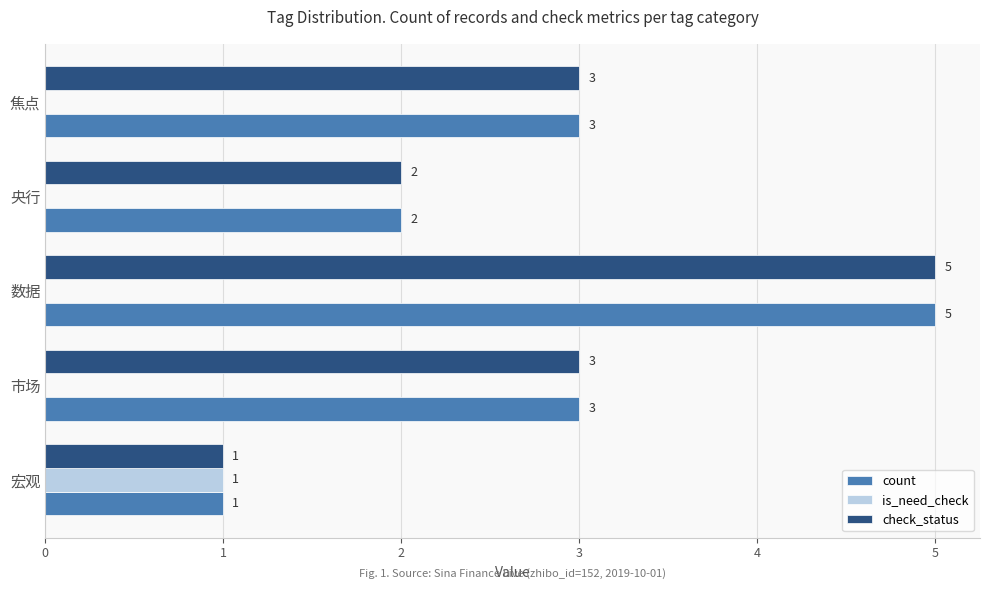

How many categories are shown in the chart?

5